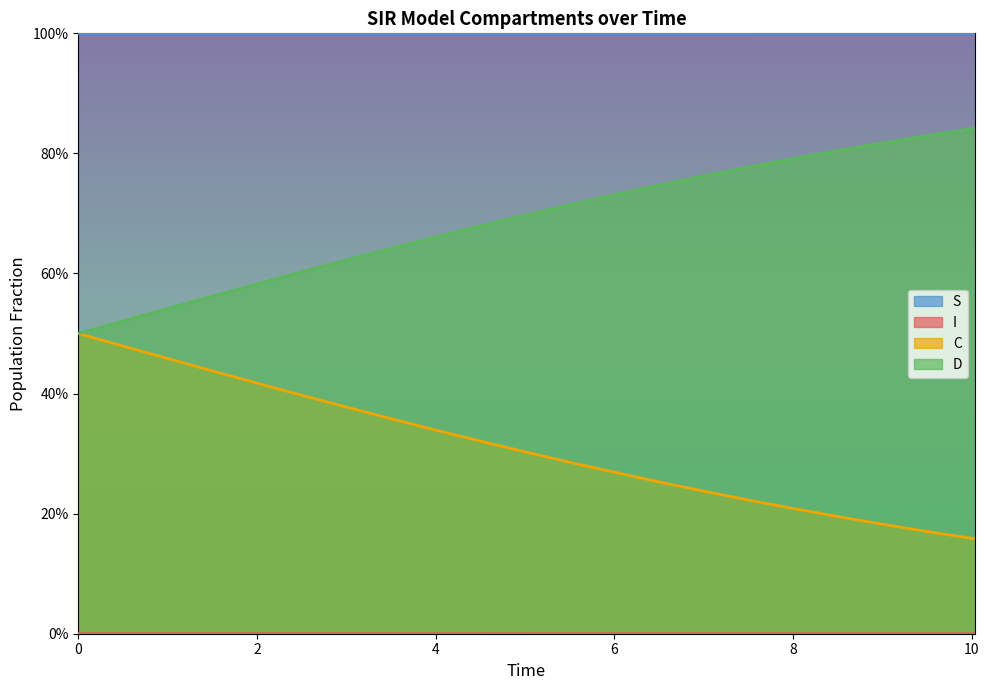

True or false: I and C cross at least once.

False